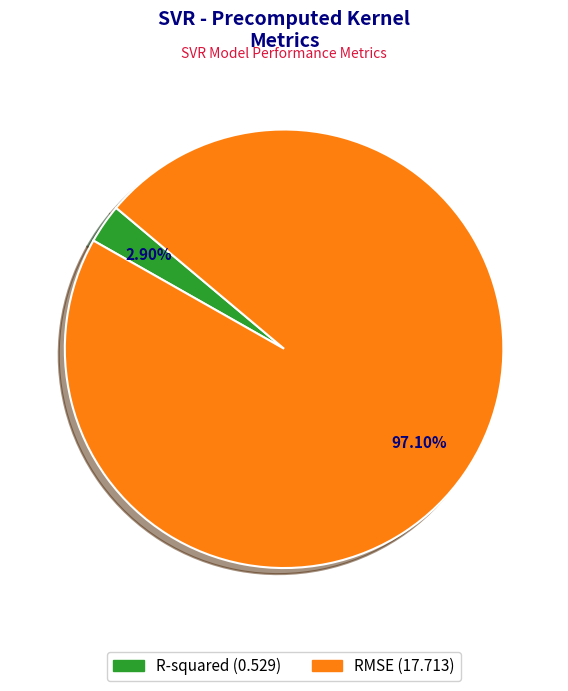

Which slice is the smallest?

R-squared